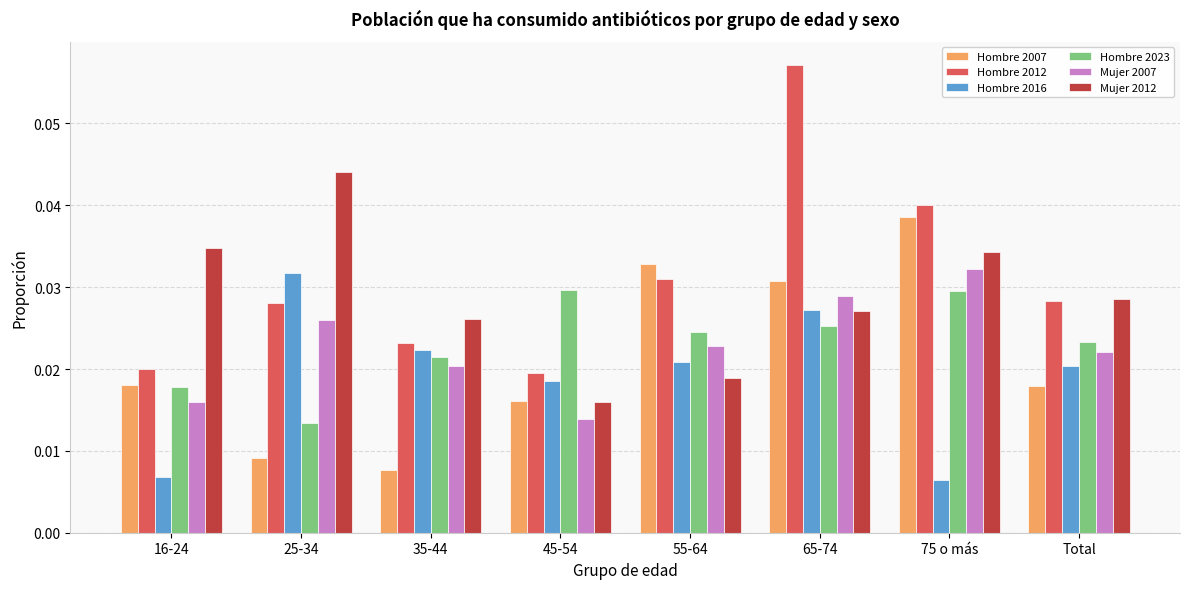

How many Mujer 2012 values are between 0 and 1?

8